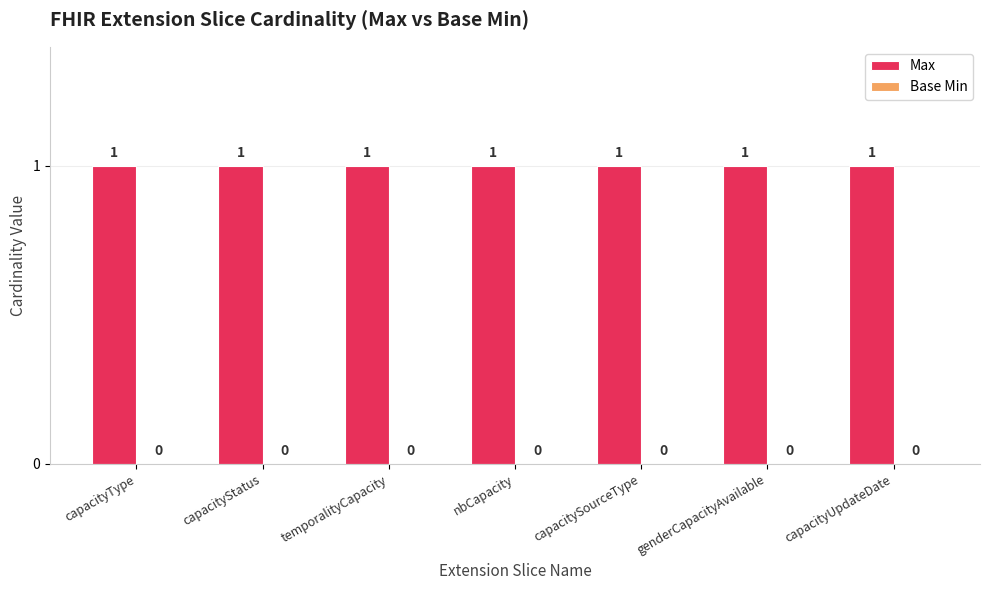

Which has a higher value, capacitySourceType or temporalityCapacity?

capacitySourceType